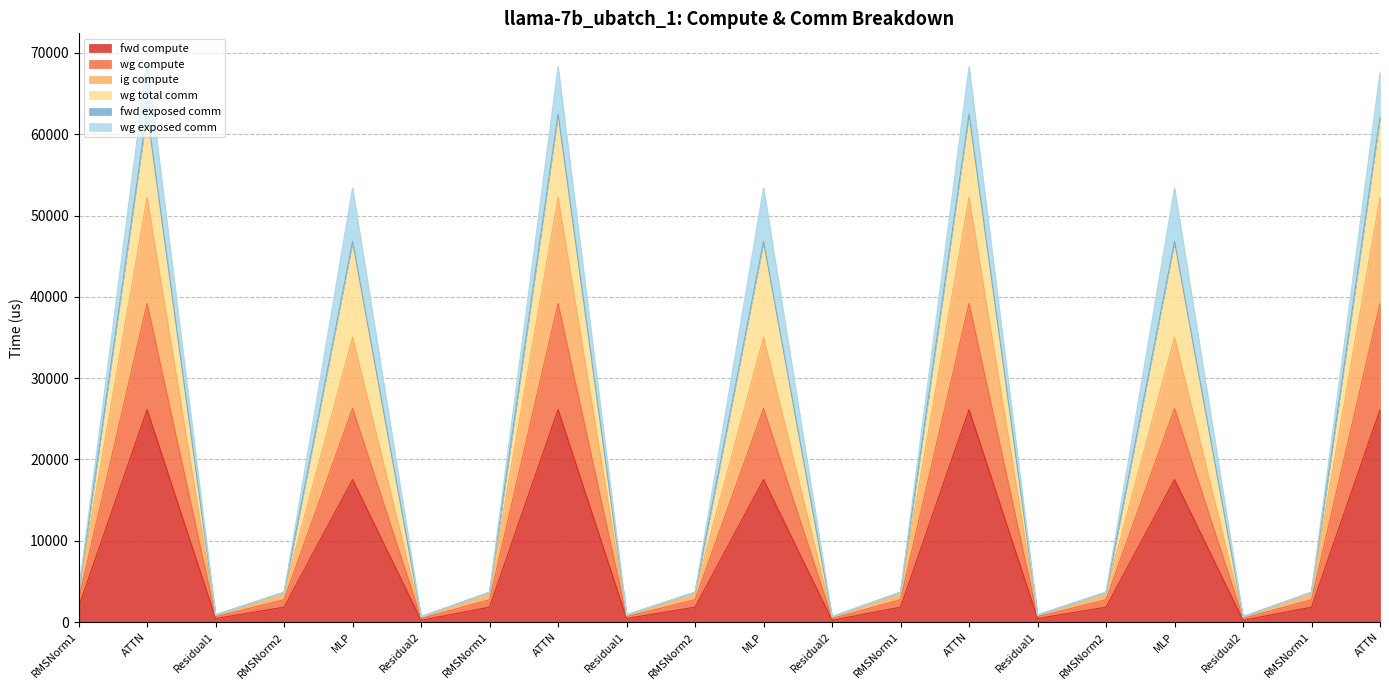

Does the chart have visible grid lines?

Yes